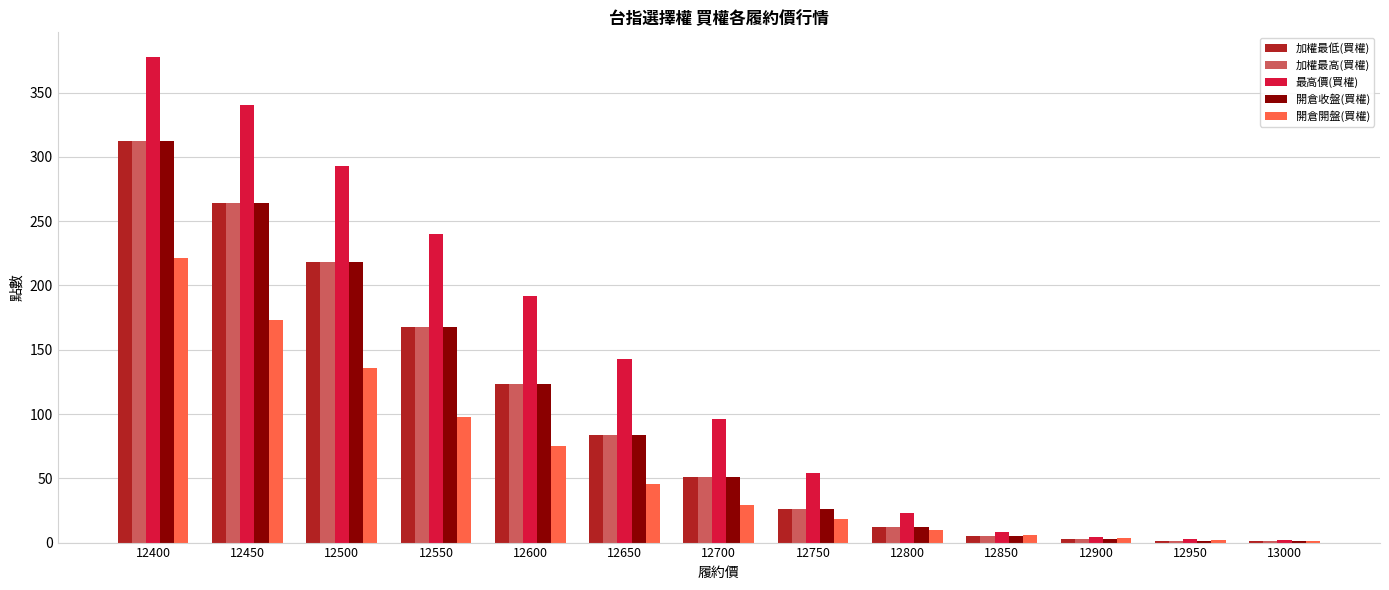

At which label is 加權最高(買權) closest to 156?

12550